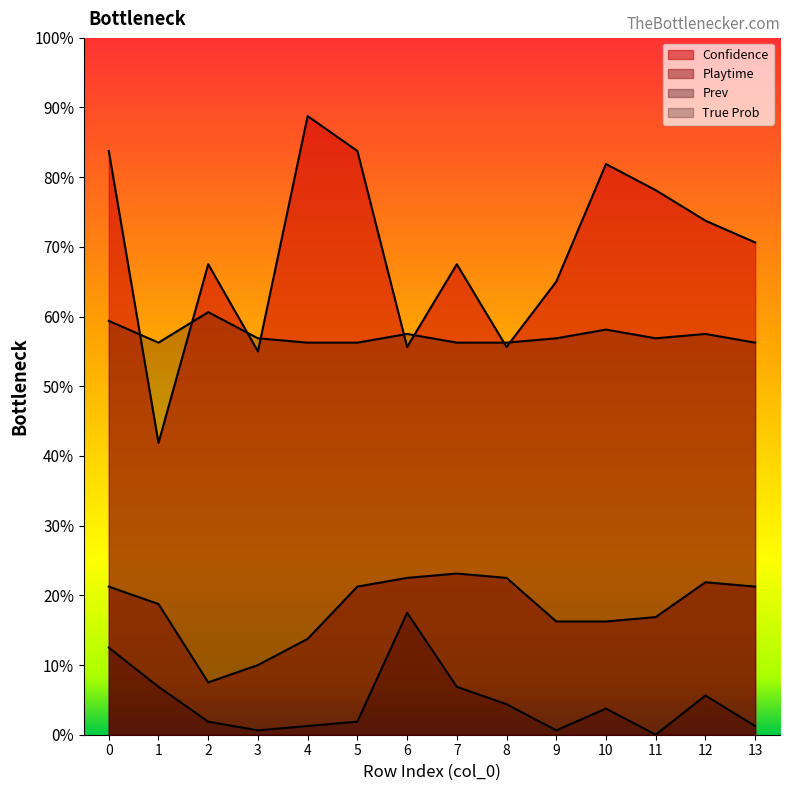

Reading right to left, list all the values displayed in this chart.

Confidence: 13=113	12=118	11=125	10=131	9=104	8=89	7=108	6=89	5=134	4=142	3=88	2=108	1=67	0=134
Playtime: 13=34	12=35	11=27	10=26	9=26	8=36	7=37	6=36	5=34	4=22	3=16	2=12	1=30	0=34
Prev: 13=2	12=9	11=0	10=6	9=1	8=7	7=11	6=28	5=3	4=2	3=1	2=3	1=11	0=20
True Prob: 13=90	12=92	11=91	10=93	9=91	8=90	7=90	6=92	5=90	4=90	3=91	2=97	1=90	0=95